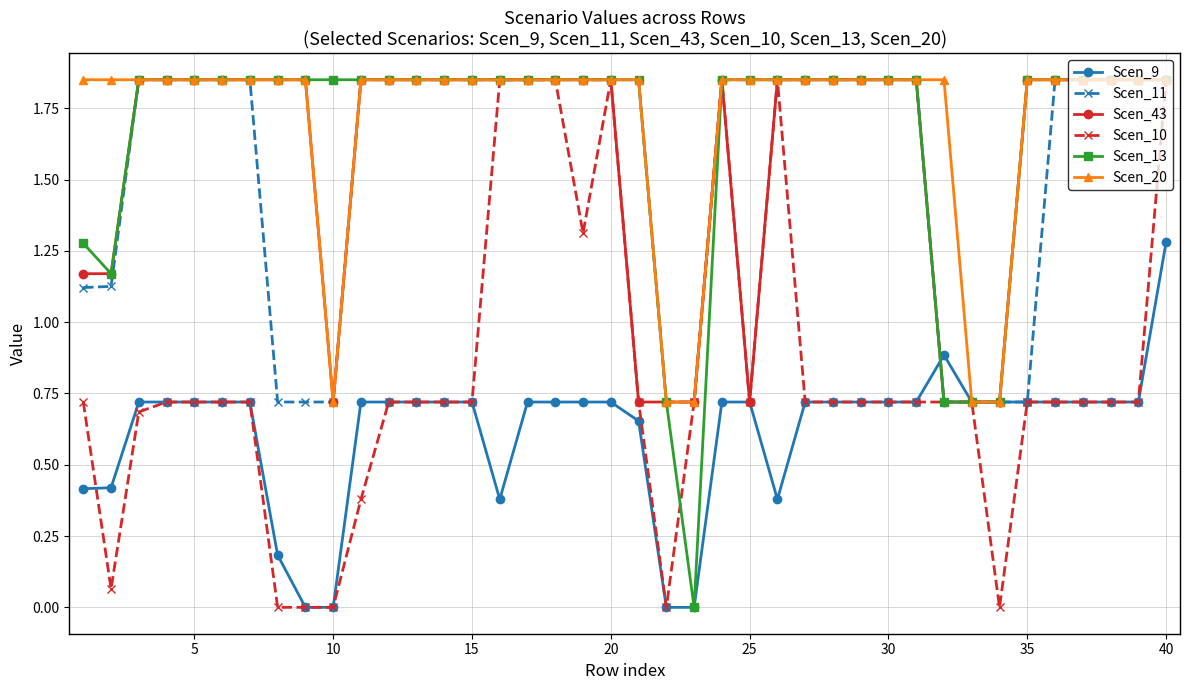

What is the average value of the Scen_9 series?

0.6